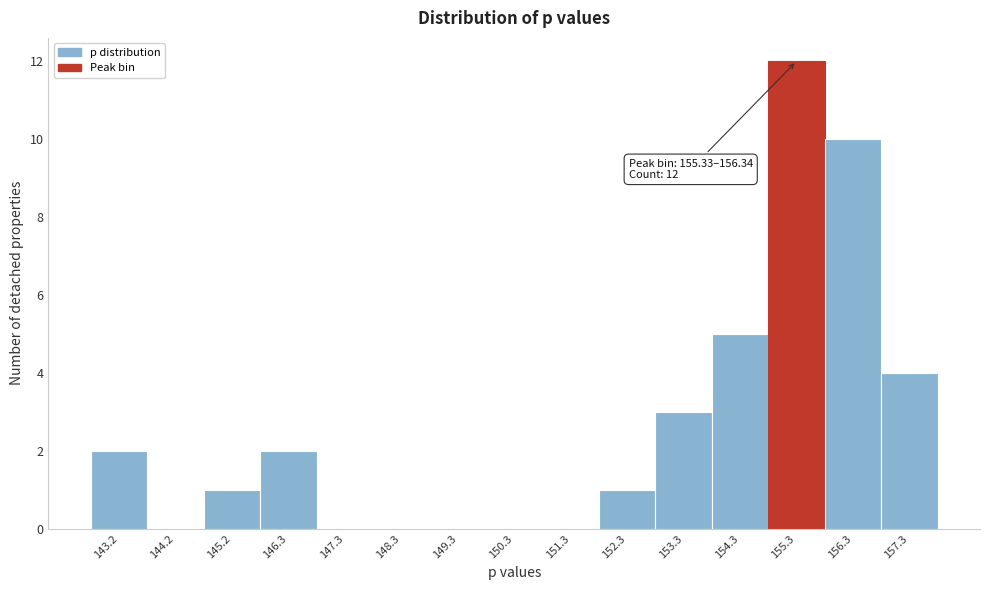

Reading right to left, list all the values displayed in this chart.

157.3=4	156.3=10	155.3=12	154.3=5	153.3=3	152.3=1	151.3=0	150.3=0	149.3=0	148.3=0	147.3=0	146.3=2	145.2=1	144.2=0	143.2=2